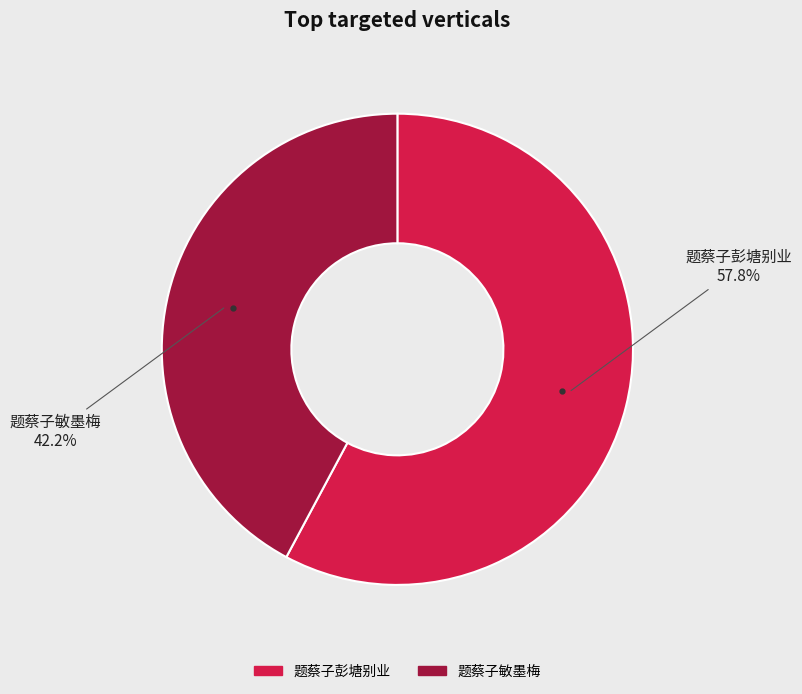

To the nearest percent, what is the combined percentage of 题蔡子敏墨梅 and 题蔡子彭塘别业?

100%